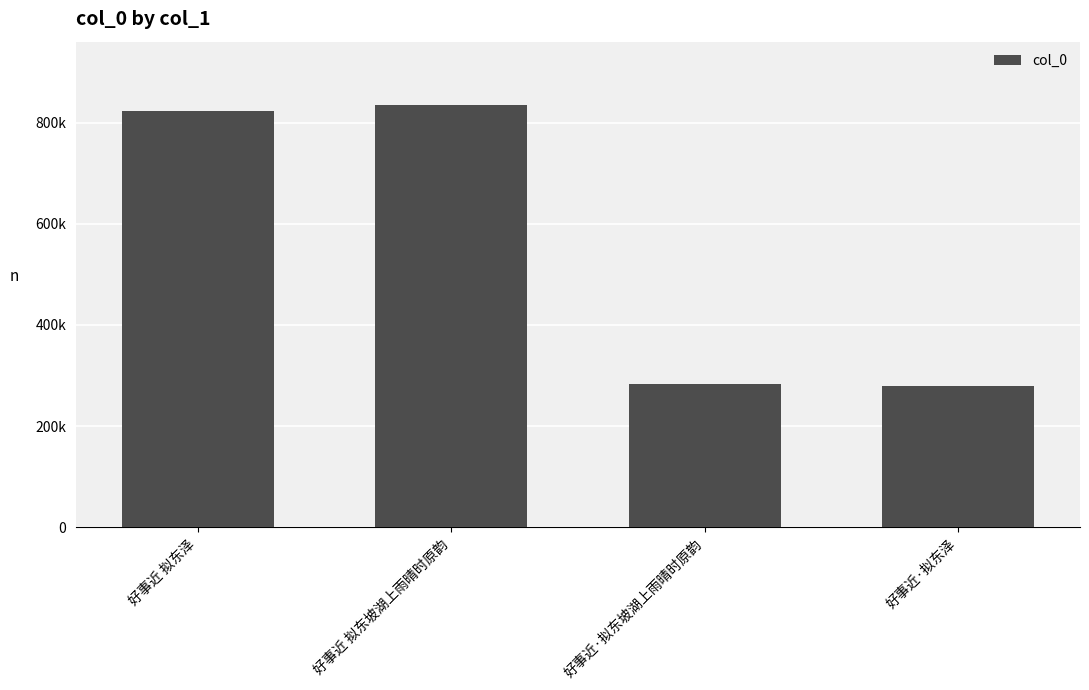

Are the bars horizontal?

No